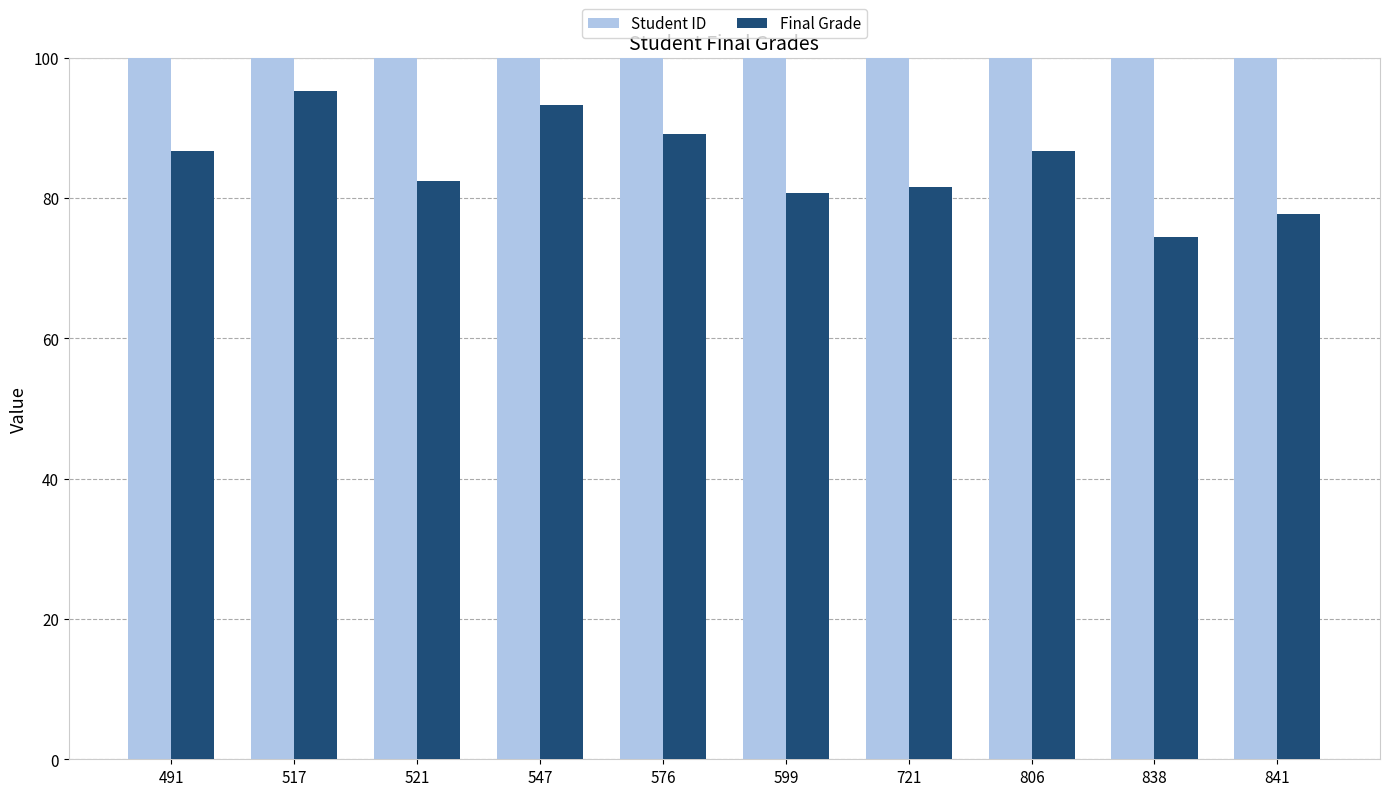

Where is Final Grade nearest to the value 84?

521